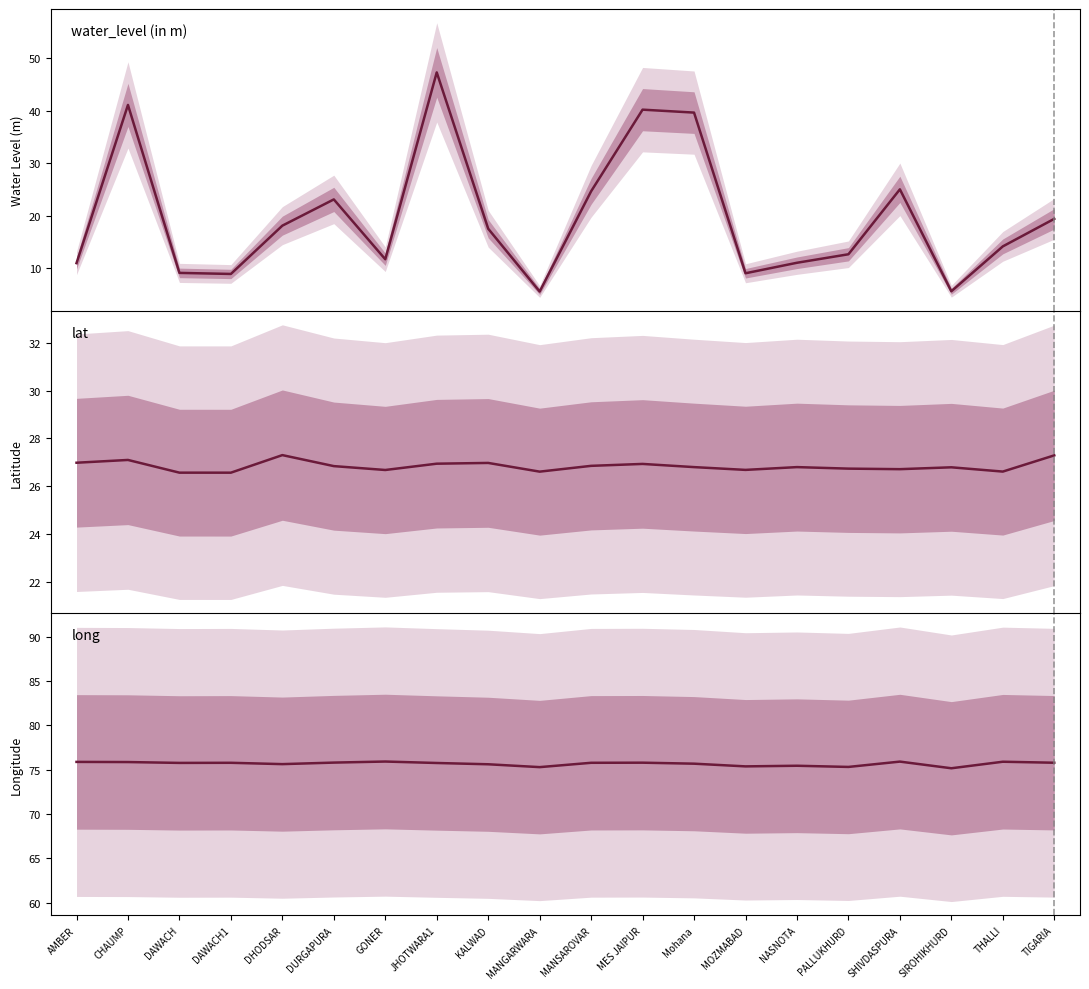

Rank the categories by lat value from lowest to highest.

DAWACH1, DAWACH, MANGARWARA, THALLI, GONER, MOZMABAD, SHIVDASPURA, PALLUKHURD, SIROHIKHURD, Mohana, NASNOTA, DURGAPURA, MANSAROVAR, MES JAIPUR, JHOTWARA1, KALWAD, AMBER, CHAUMP, TIGARIA, DHODSAR